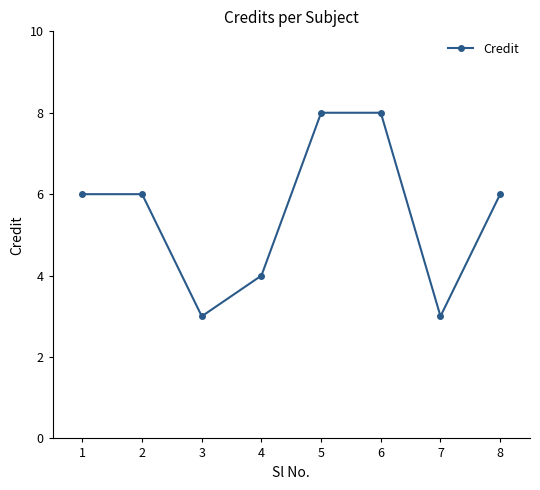

True or false: the data shows 3 at 7.

True